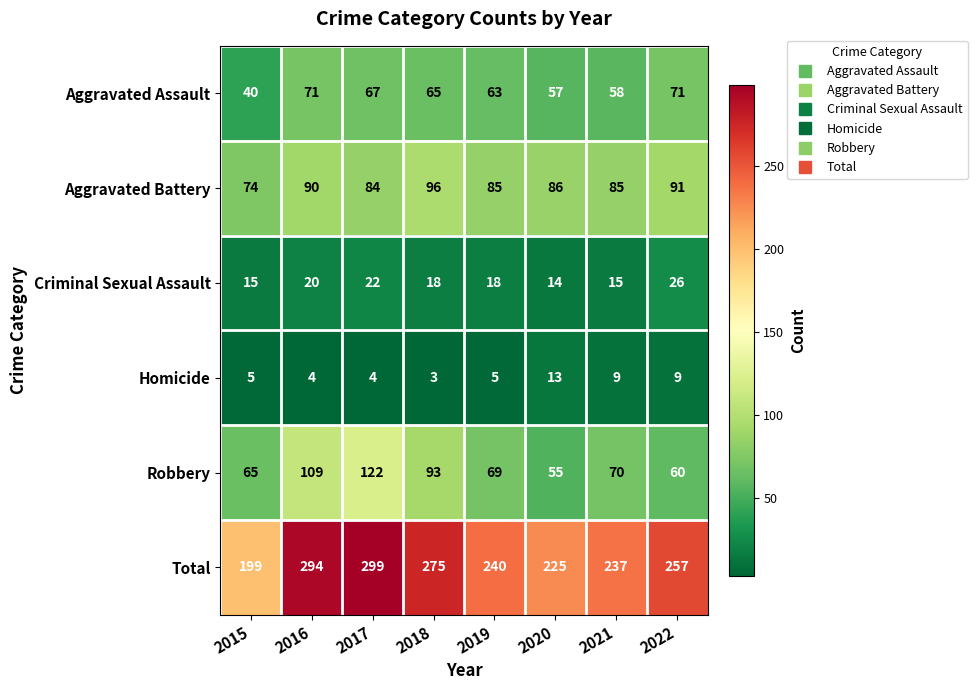

What is the spread (max minus min) of values at 2021?

228